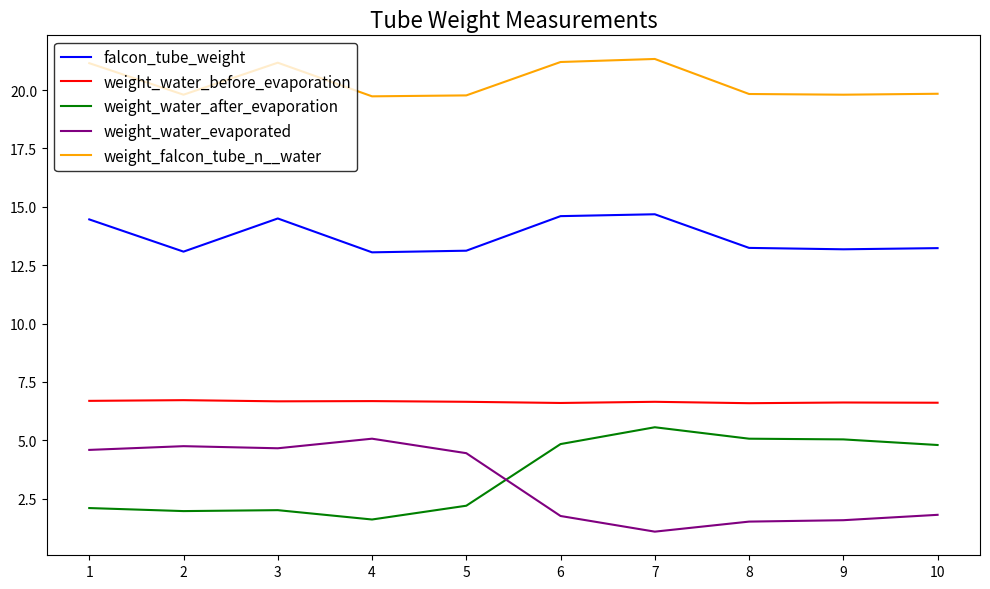

Which series has the largest total across all categories?

weight_falcon_tube_n__water